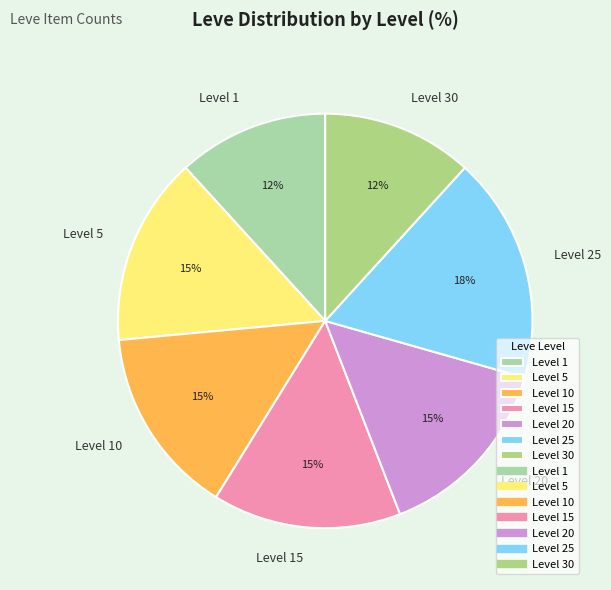

How many slices are in this pie chart?

7